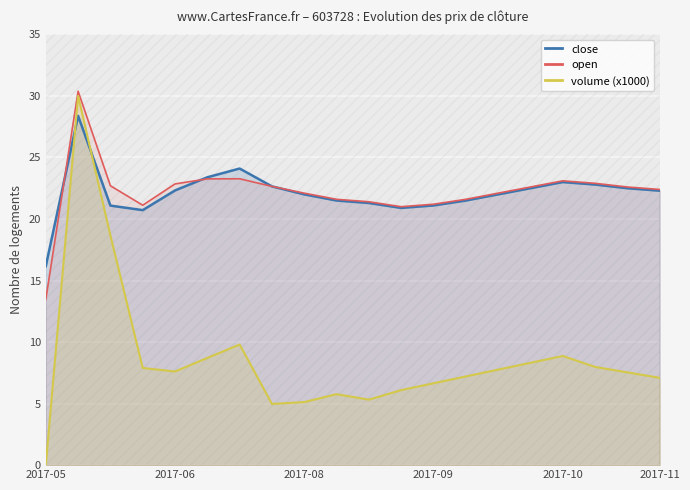

What is the difference between the second highest and second lowest values in the close series?

3.4